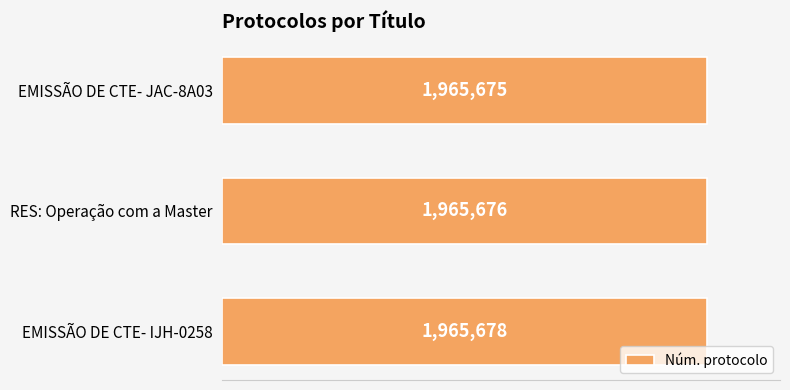

At which label is the value closest to 1965676?

RES: Operação com a Master